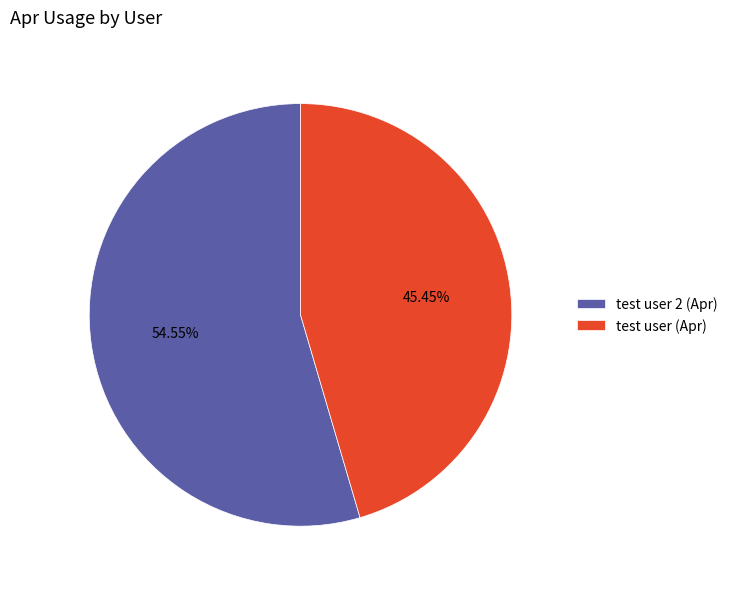

Combined, do test user (Apr) and test user 2 (Apr) account for over 50%?

Yes